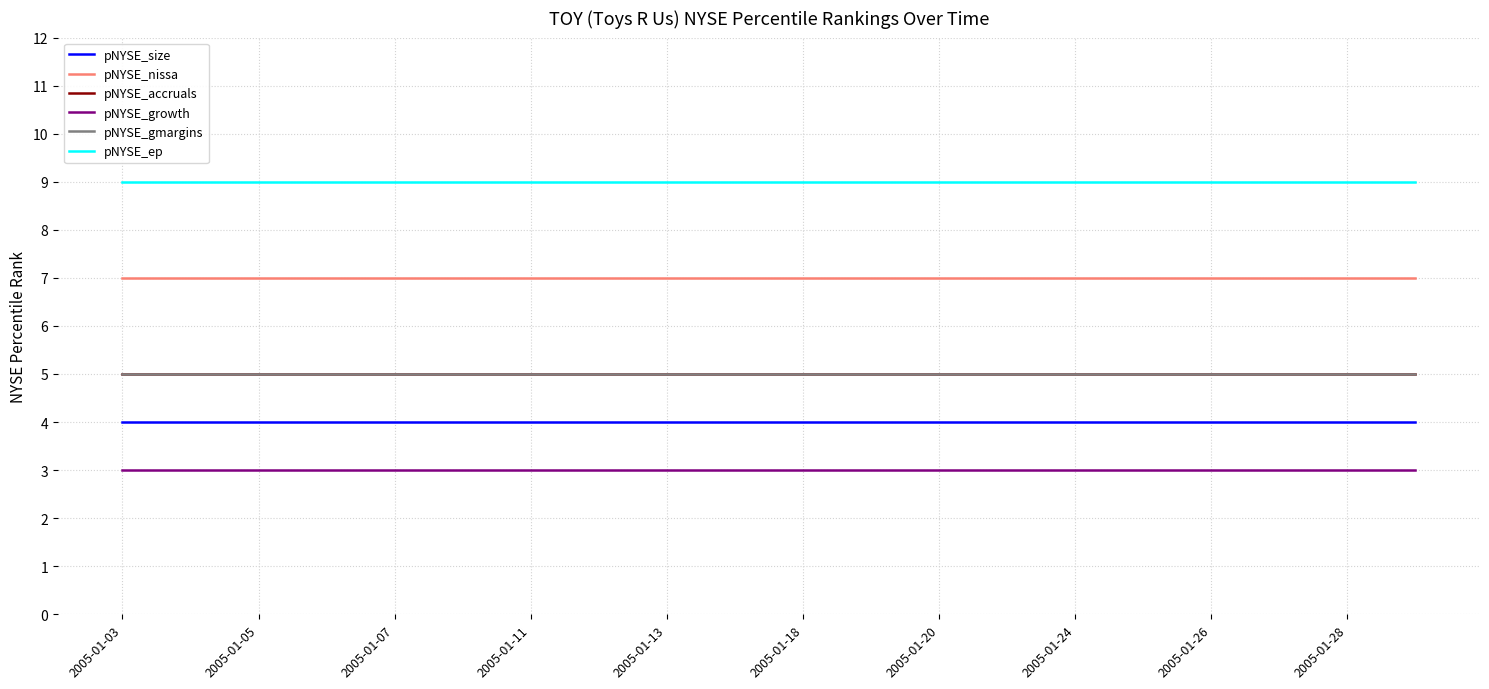

Does the chart have visible grid lines?

Yes